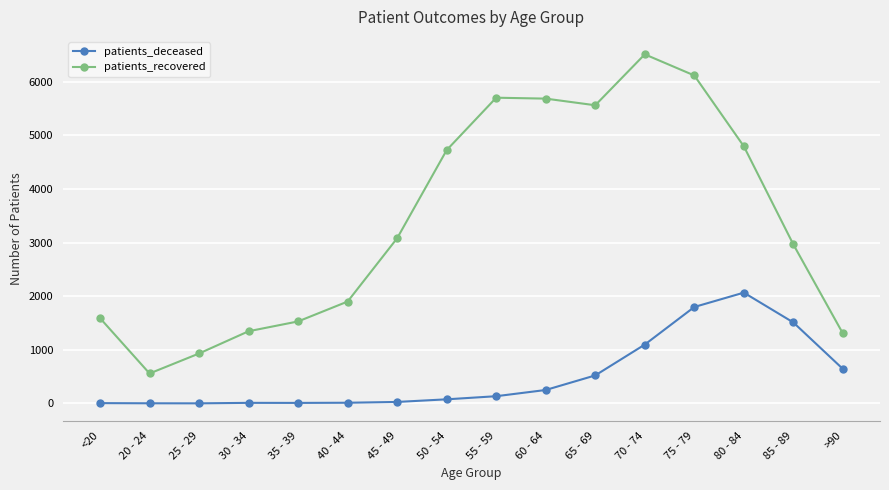

How many series are shown in this chart?

2